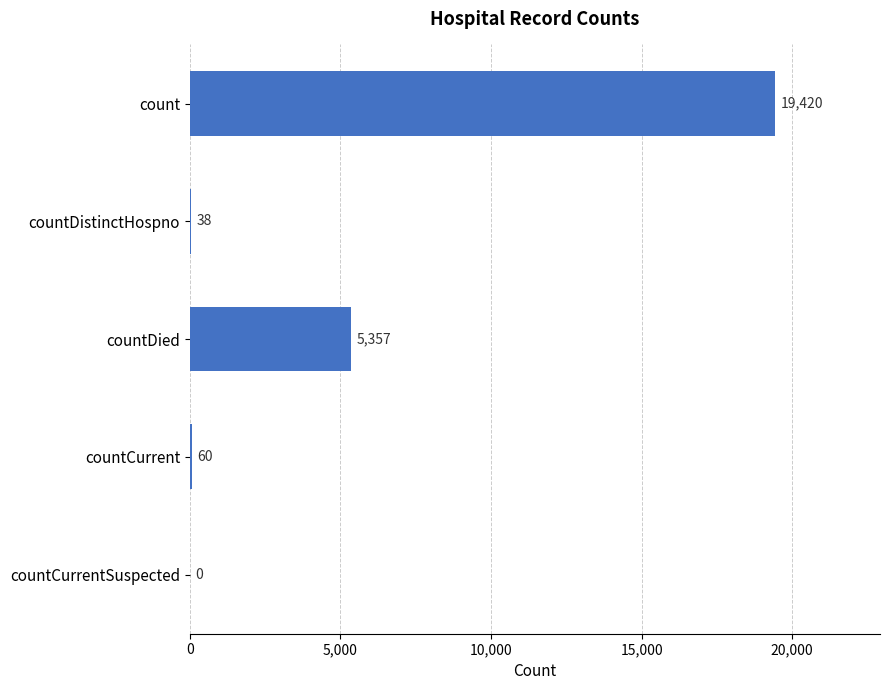

The value at countCurrentSuspected is 9431. True or false?

False